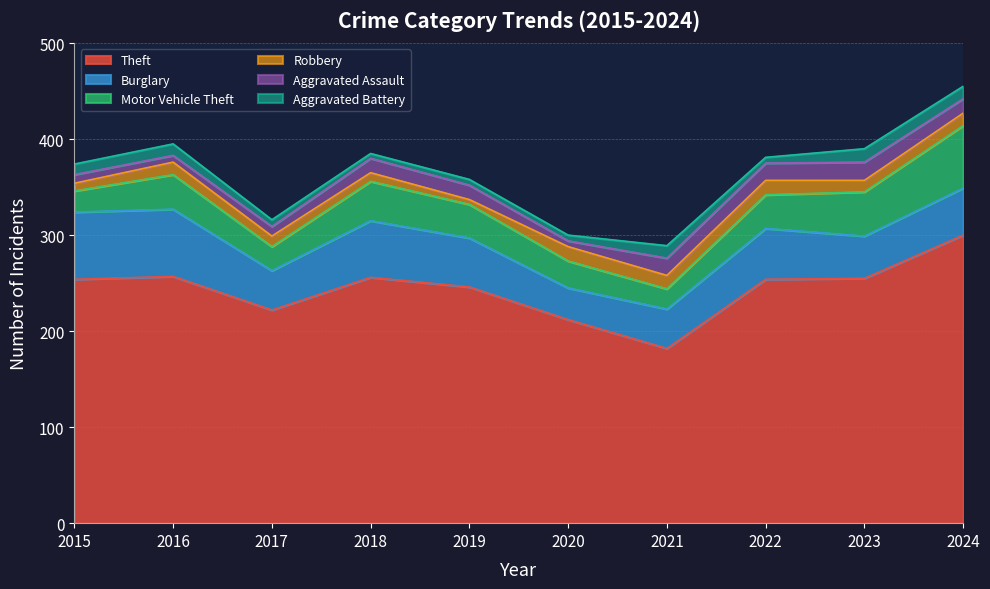

Is the value of Burglary at 2019 greater than the value of Theft at 2021?

No